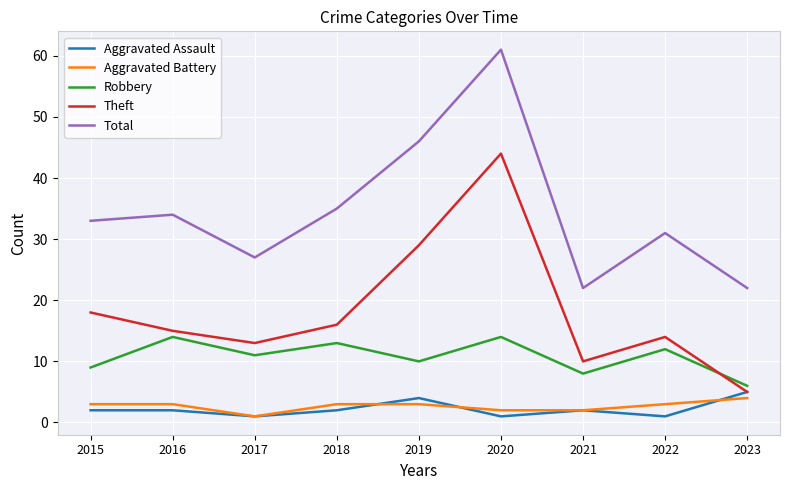

True or false: Robbery has a value of 10 at 2019.

True